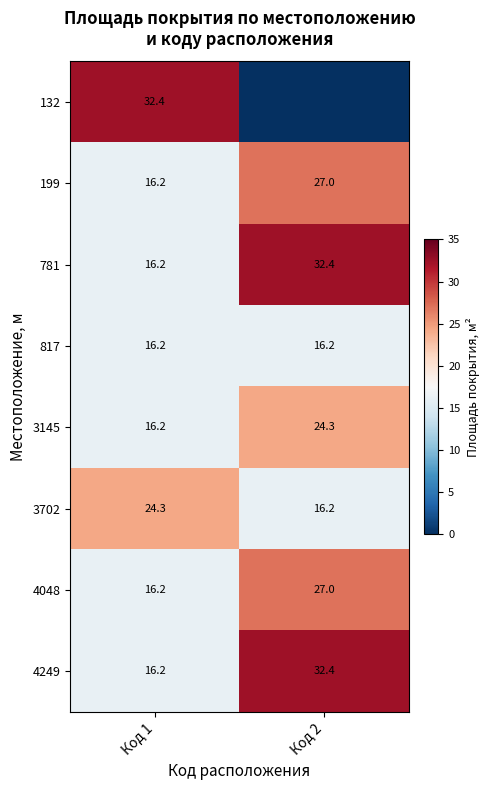

True or false: 3145 has a value of 6.8 at Код 2.

False